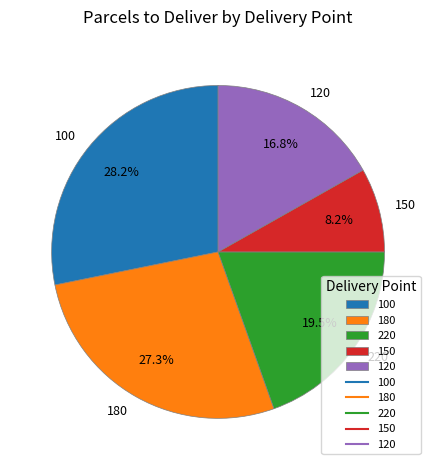

To the nearest percent, what percentage of the pie is 120?

17%